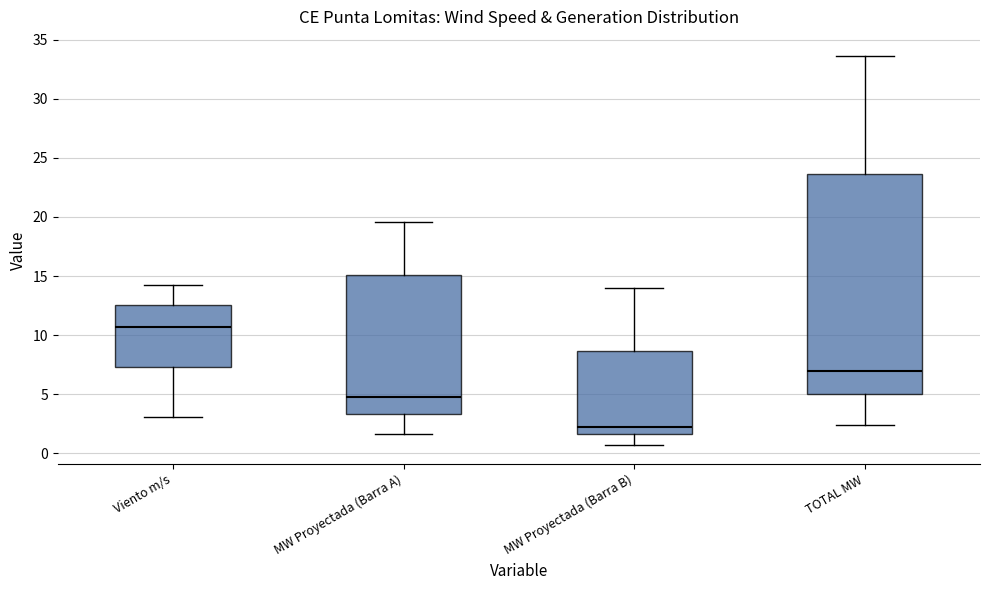

Which box has the lowest median line?

MW Proyectada (Barra B)